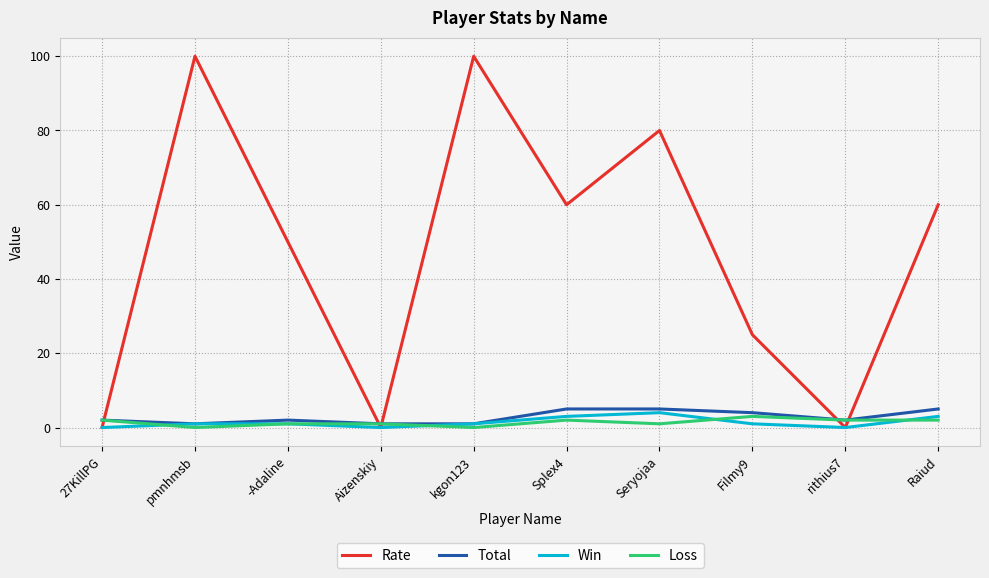

The Total series shows 5 at Splex4. True or false?

True